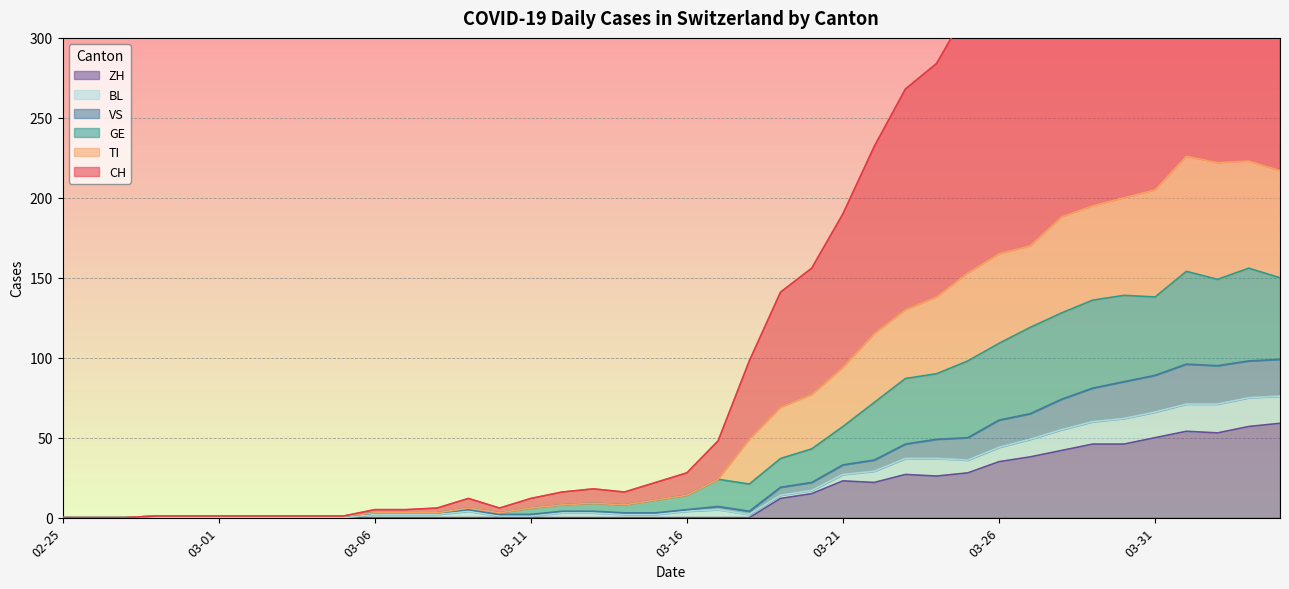

True or false: ZH and CH intersect in this chart.

False